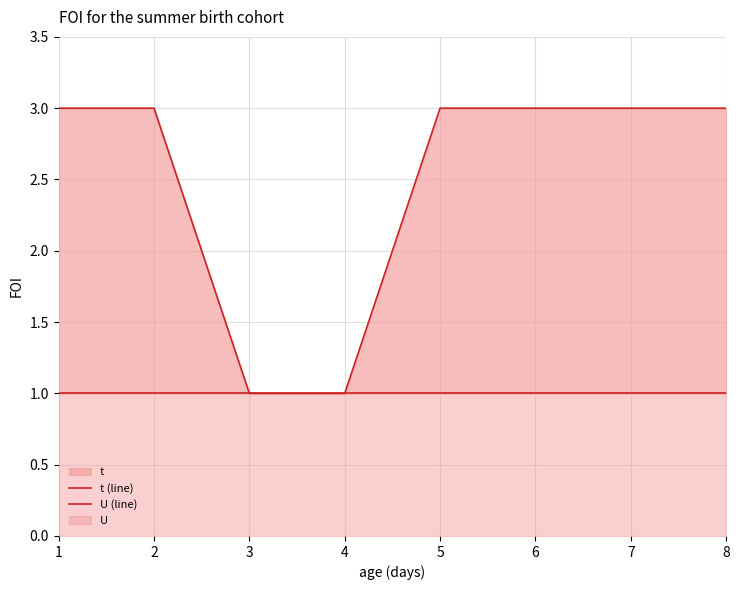

What is the average value of the U (line) series?

1